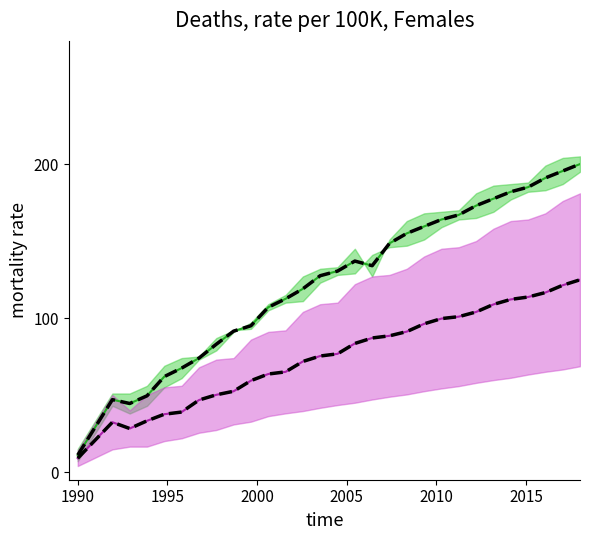

Reading left to right, transcribe all the data shown in this chart.

col_3 line: 11.0	29.0	47.0	44.5	49.5	62.0	67.5	74.0	83.0	91.5	95.0	107.0	112.5	119.0	127.5	130.5	137.0	134.0	148.5	155.0	159.5	164.0	167.0	173.0	177.5	182.0	185.0	191.0	195.5	200.0
col_4 line: 8.9	20.6	32.4	28.2	33.2	37.5	39.0	46.8	50.1	52.5	59.3	63.6	65.0	71.8	75.3	76.8	83.5	87.0	88.5	91.2	96.2	99.7	100.9	104.0	108.8	112.1	113.7	116.5	121.3	124.8
col_main dashed: 11.0	29.0	47.0	44.5	49.5	62.0	67.5	74.0	83.0	91.5	95.0	107.0	112.5	119.0	127.5	130.5	137.0	134.0	148.5	155.0	159.5	164.0	167.0	173.0	177.5	182.0	185.0	191.0	195.5	200.0
col_secondary dashed: 8.9	20.6	32.4	28.2	33.2	37.5	39.0	46.8	50.1	52.5	59.3	63.6	65.0	71.8	75.3	76.8	83.5	87.0	88.5	91.2	96.2	99.7	100.9	104.0	108.8	112.1	113.7	116.5	121.3	124.8